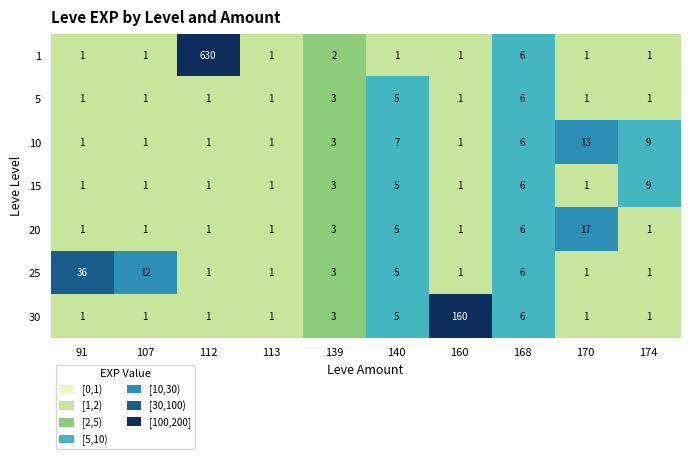

Which category has the highest value in the 10 series?

170